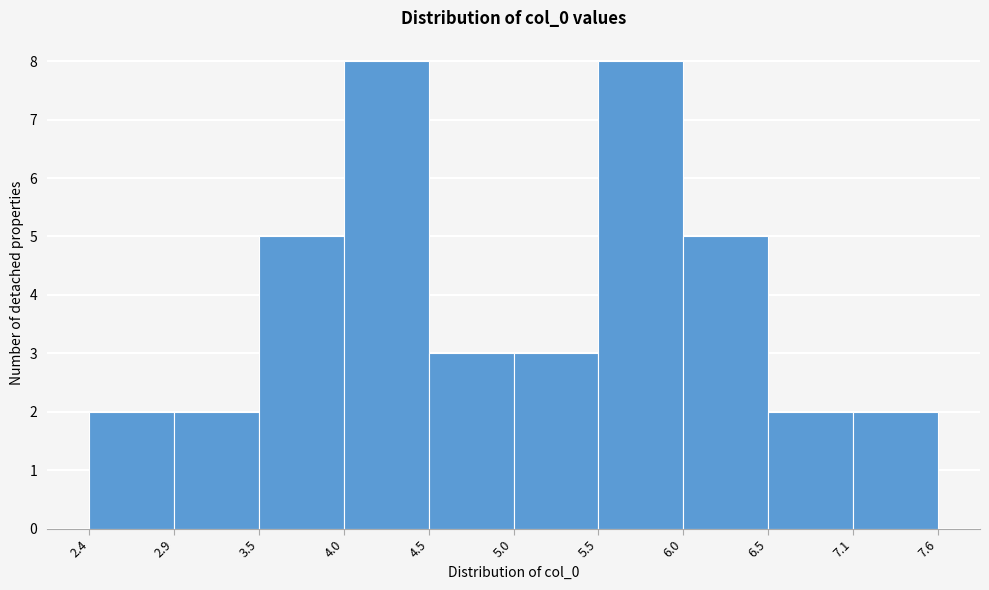

How tall is the bar that spans 5.5 to 6.0 on the x-axis? The values are not printed on the chart, so give them approximately, as read against the axis.

8